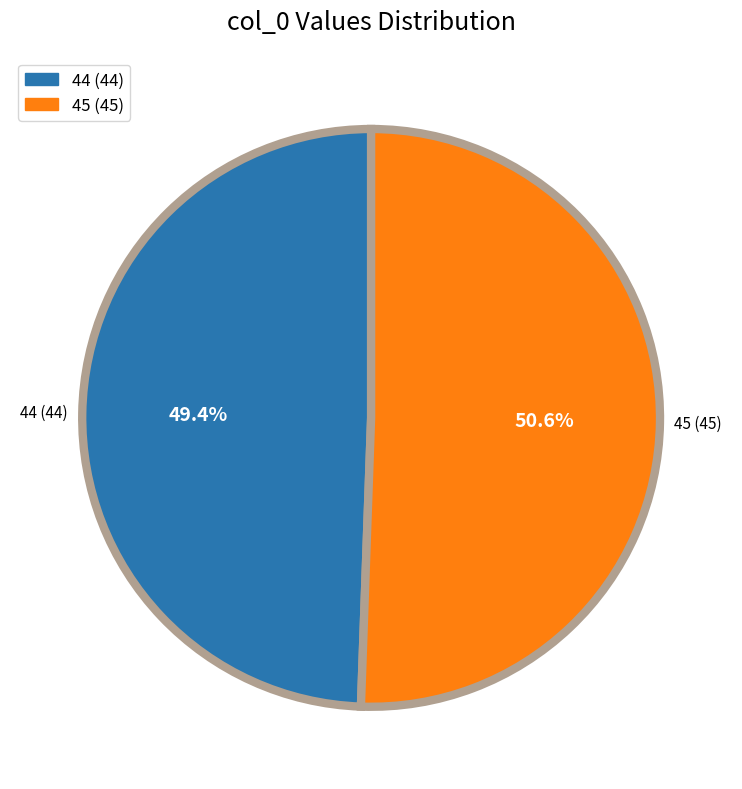

Rank the categories by value from lowest to highest.

44, 45